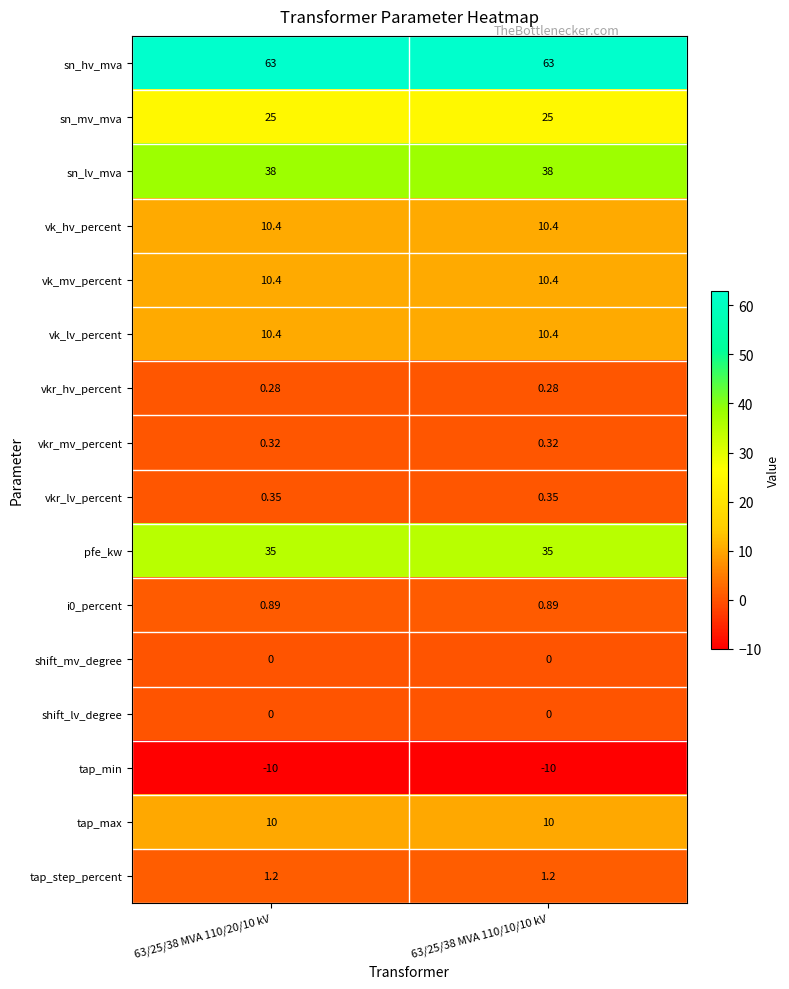

Is the value of i0_percent at 63/25/38 MVA 110/20/10 kV greater than the value of vk_lv_percent at 63/25/38 MVA 110/10/10 kV?

No